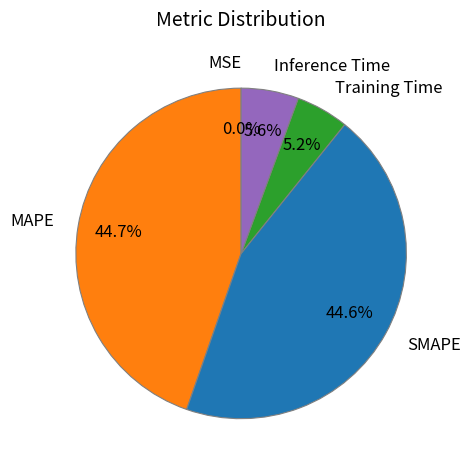

Does MAPE account for over 50% of the chart?

No